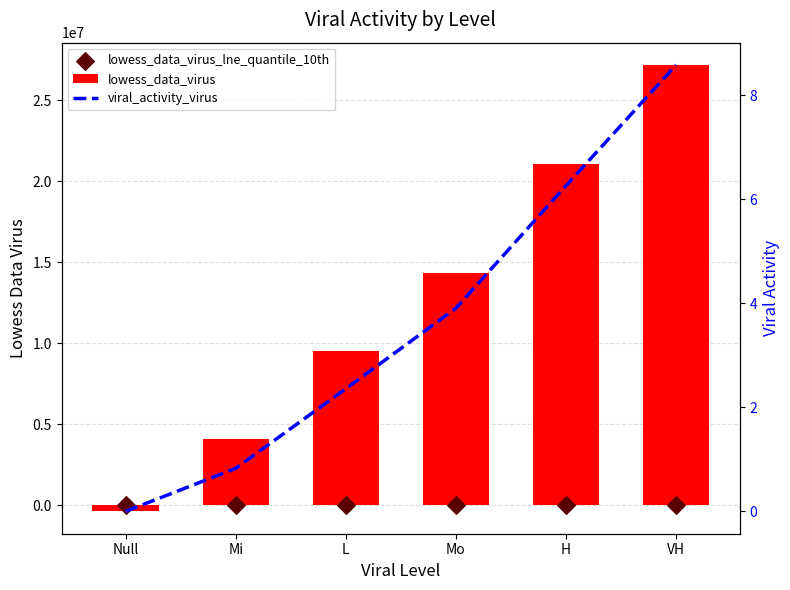

At which category is the sum across all series the highest?

VH